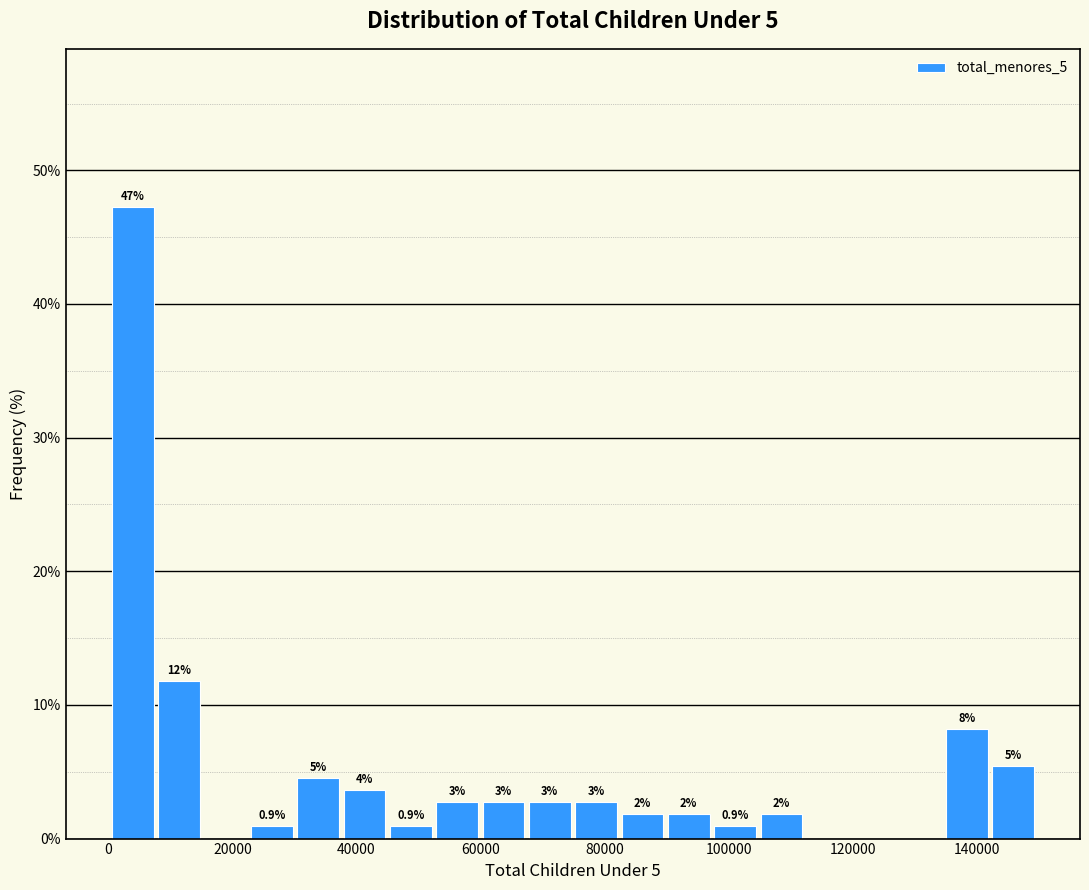

Read against the x-axis, roughly where is the centre of the tallest bar?

4000